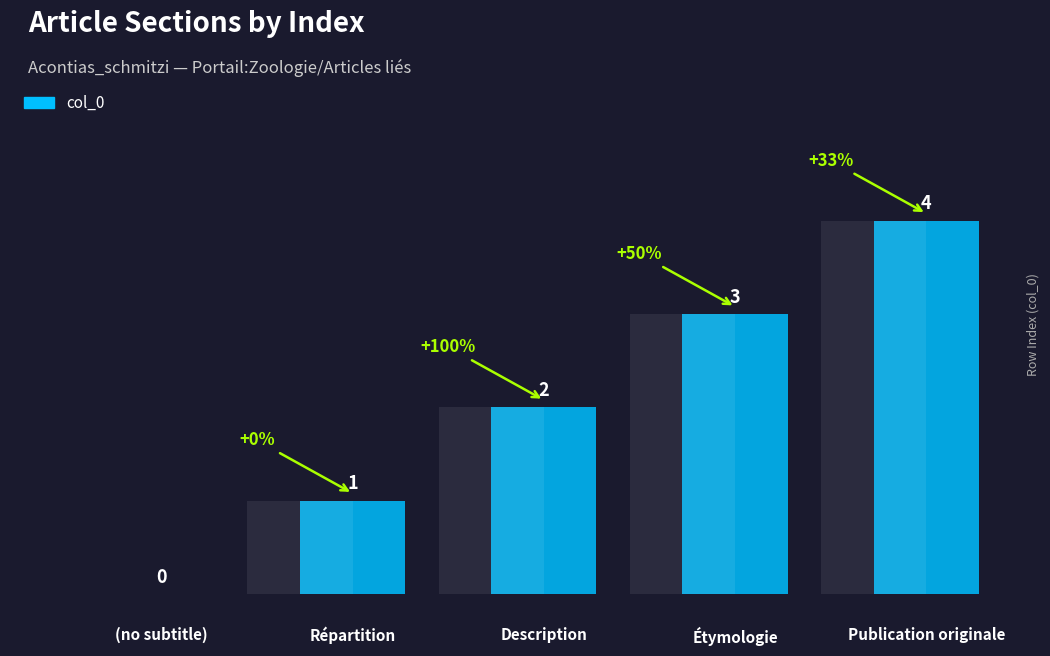

How many values exceed 2?

2